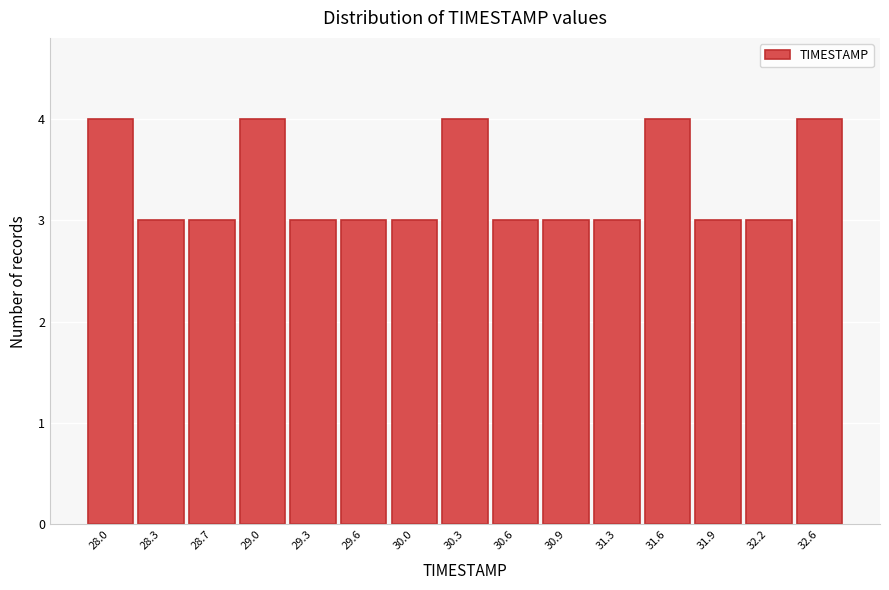

Reading left to right, what are all the values shown in this chart?

28.0=4	28.3=3	28.7=3	29.0=4	29.3=3	29.6=3	30.0=3	30.3=4	30.6=3	30.9=3	31.3=3	31.6=4	31.9=3	32.2=3	32.6=4